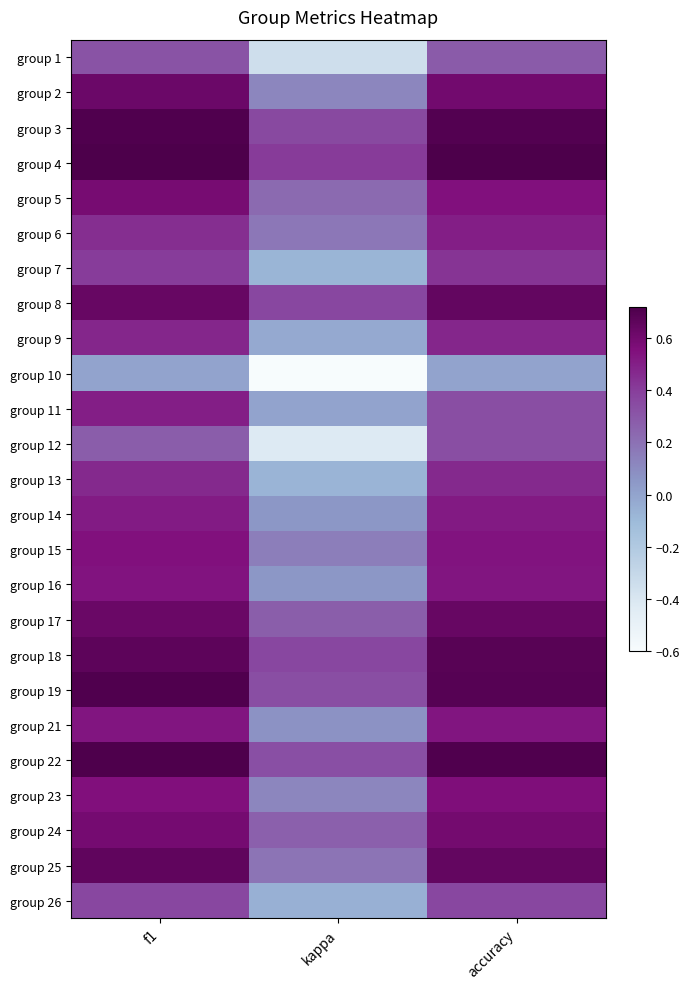

What is the total value across all series at kappa?

2.3